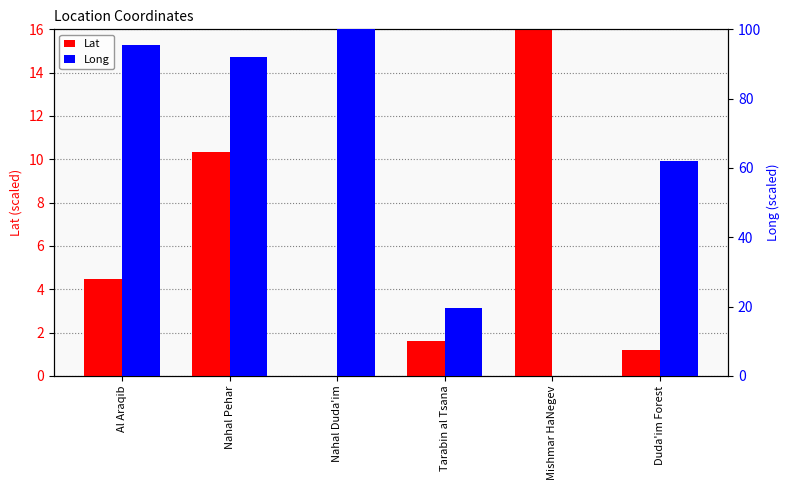

What position from the right is Nahal Duda'im?

4